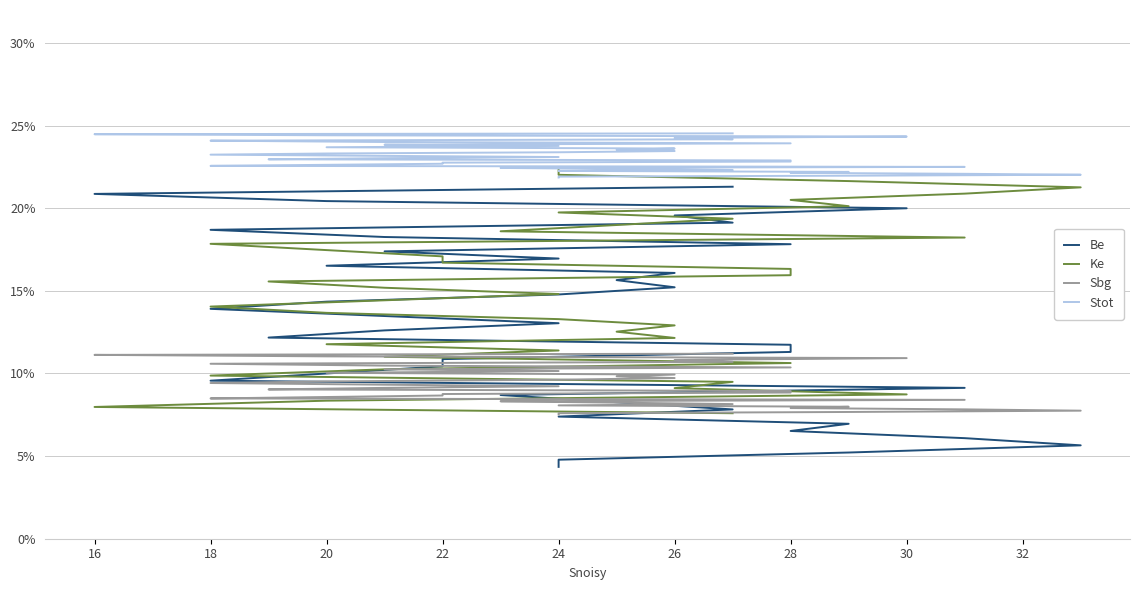

Reading left to right, transcribe all the data shown in this chart.

Be: 21.3	20.9	20.4	20.0	19.6	19.1	18.7	18.3	17.8	17.4	17.0	16.5	16.1	15.7	15.2	14.8	14.3	13.9	13.5	13.0	12.6	12.2	11.7	11.3	10.9	10.4	10.0	9.6	9.1	8.7	8.3	7.8	7.4	7.0	6.5	6.1	5.7	5.2	4.8	4.3
Ke: 7.6	8.0	8.4	8.7	9.1	9.5	9.9	10.3	10.6	11.0	11.4	11.8	12.2	12.5	12.9	13.3	13.7	14.1	14.4	14.8	15.2	15.6	15.9	16.3	16.7	17.1	17.5	17.8	18.2	18.6	19.0	19.4	19.7	20.1	20.5	20.9	21.3	21.6	22.0	22.4
Sbg: 11.2	11.1	11.0	10.9	10.8	10.7	10.6	10.5	10.4	10.3	10.1	10.0	9.9	9.8	9.7	9.6	9.5	9.4	9.3	9.2	9.1	9.0	8.9	8.8	8.8	8.7	8.6	8.5	8.4	8.3	8.2	8.1	8.1	8.0	7.9	7.8	7.8	7.7	7.6	7.5
Stot: 24.5	24.5	24.4	24.3	24.3	24.2	24.1	24.0	23.9	23.8	23.8	23.7	23.6	23.5	23.5	23.4	23.3	23.2	23.2	23.1	23.0	23.0	22.9	22.8	22.8	22.7	22.6	22.6	22.5	22.4	22.4	22.3	22.3	22.2	22.1	22.1	22.0	22.0	21.9	21.9